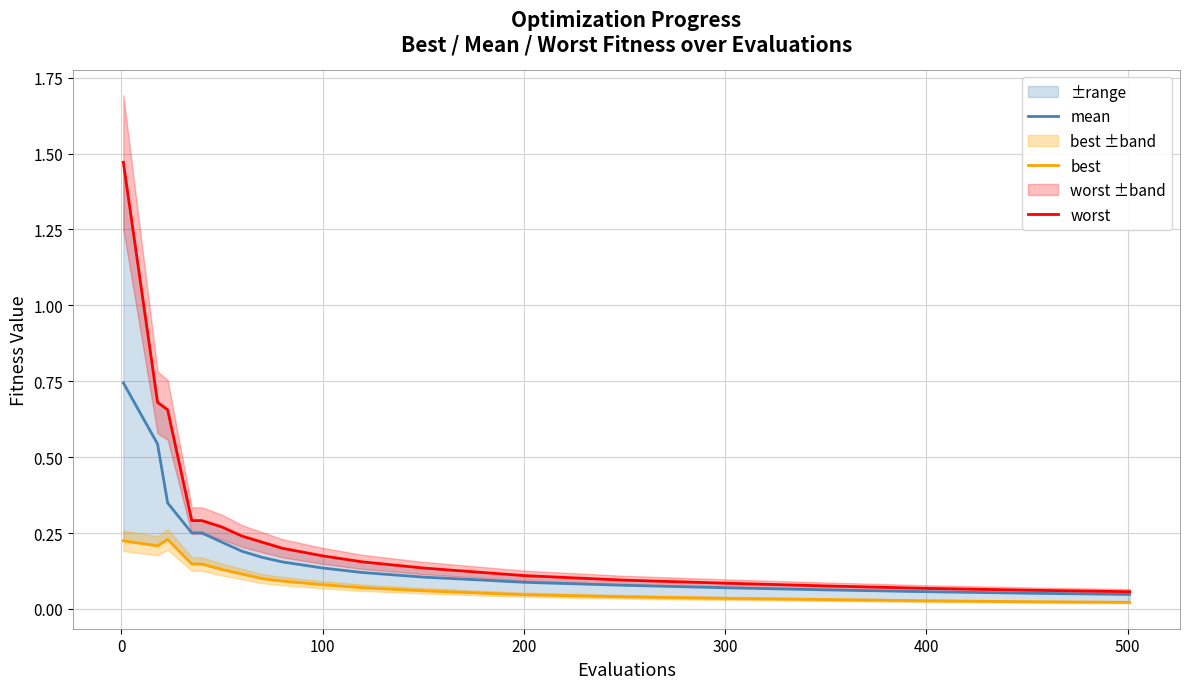

Rank the series by their average value, from highest to lowest.

worst, mean, best